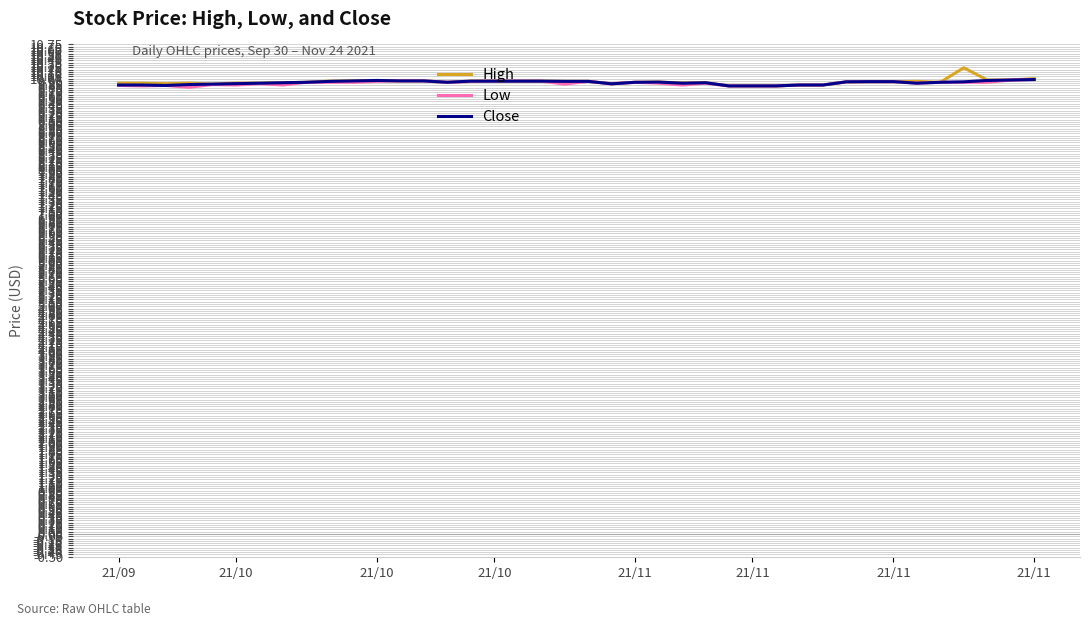

What is the minimum value shown in the chart?

9.8